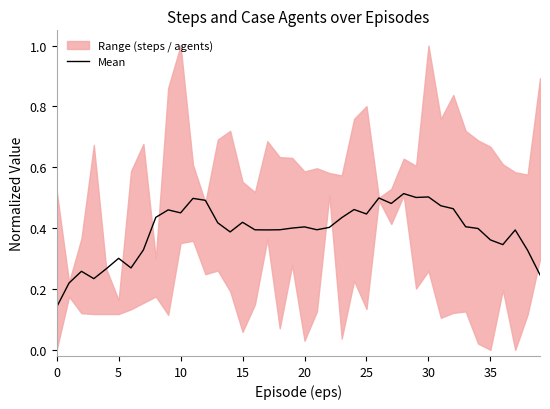

What is the value of the 3rd point from the left?

0.3